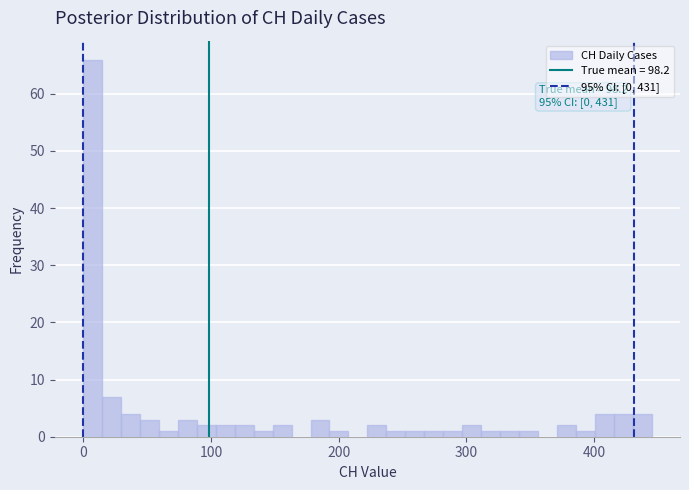

Around what value on the x-axis is the tallest bar? Give the approximate position of its centre, as read against the axis.

10